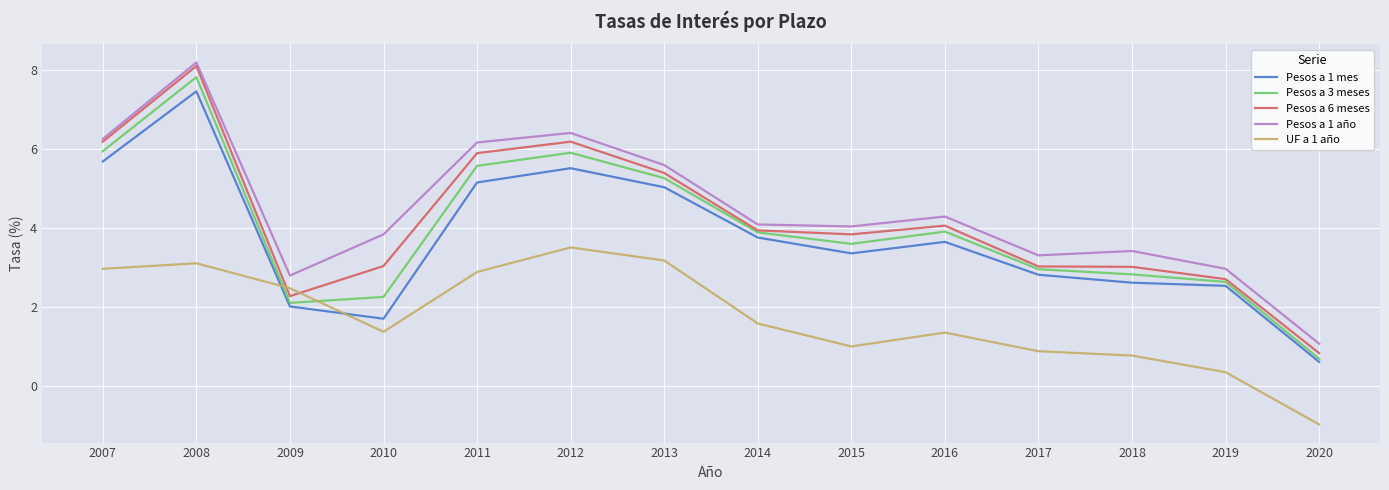

At which category does Pesos a 3 meses reach its first local valley?

2009